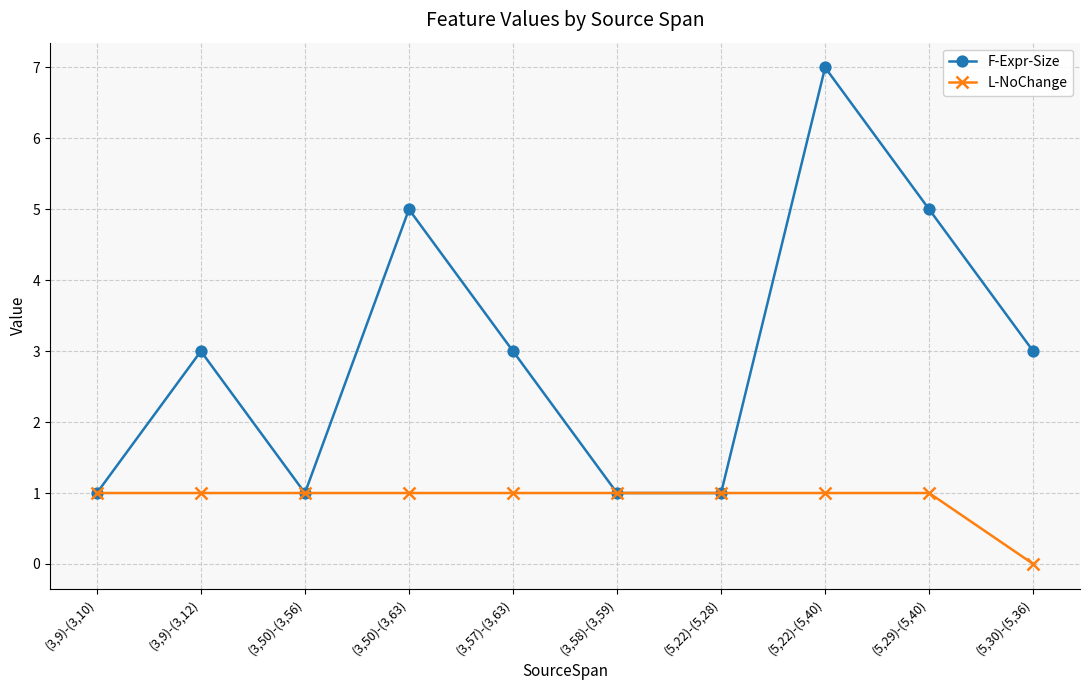

The F-Expr-Size series shows 2 at (5,22)-(5,28). True or false?

False